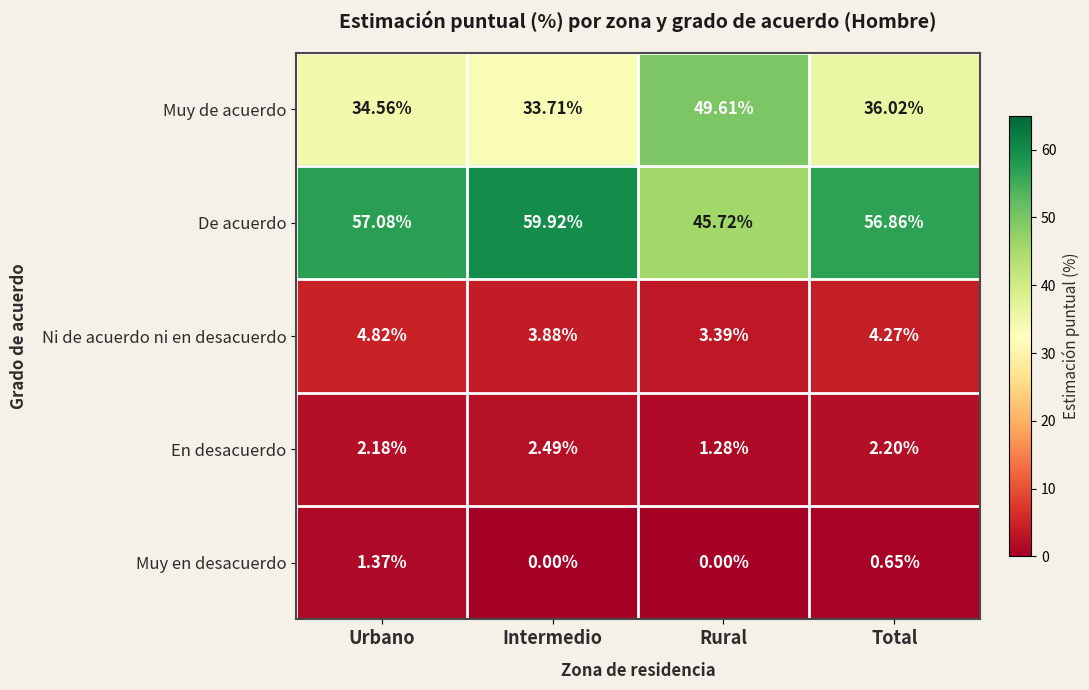

What is the greatest value displayed?

59.9